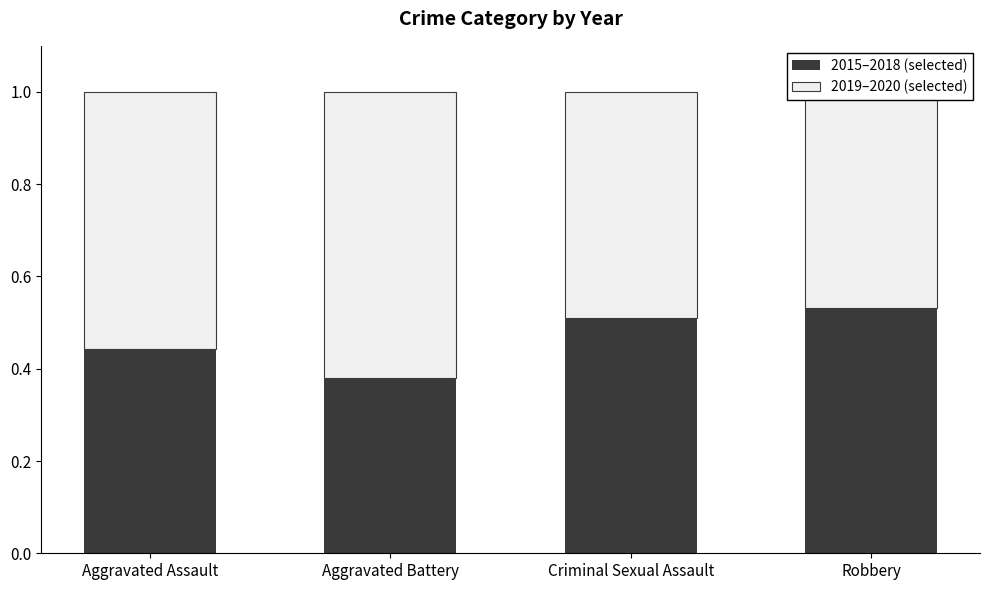

Which series has the widest spread of values?

2019–2020 (selected)